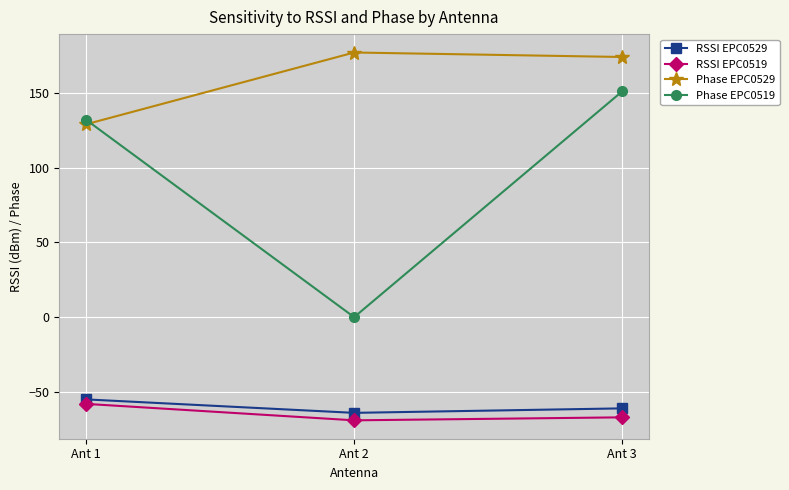

Reading left to right, what are all the values shown in this chart?

RSSI EPC0529: Ant 1=-55	Ant 2=-64	Ant 3=-61
RSSI EPC0519: Ant 1=-58	Ant 2=-69	Ant 3=-67
Phase EPC0529: Ant 1=129	Ant 2=177	Ant 3=174
Phase EPC0519: Ant 1=132	Ant 2=0	Ant 3=151